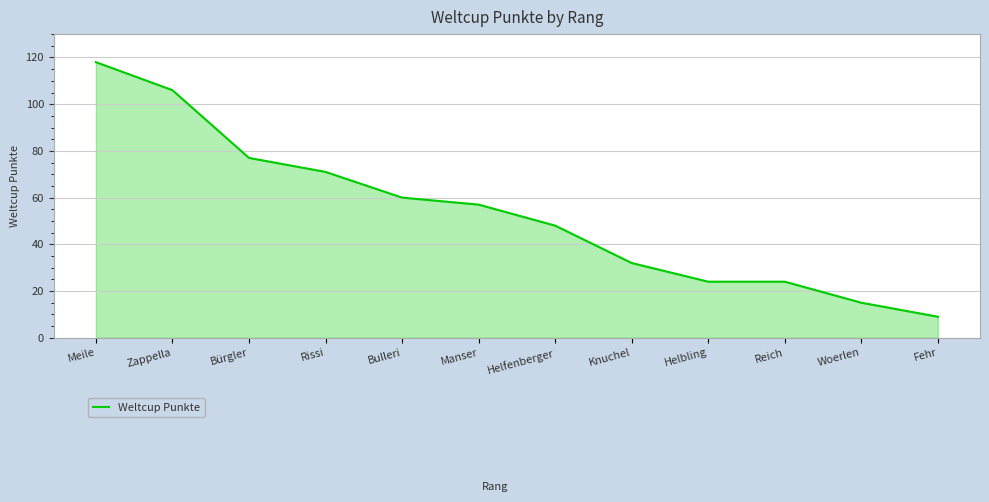

What is the difference between the values at Rissi and Reich?

47